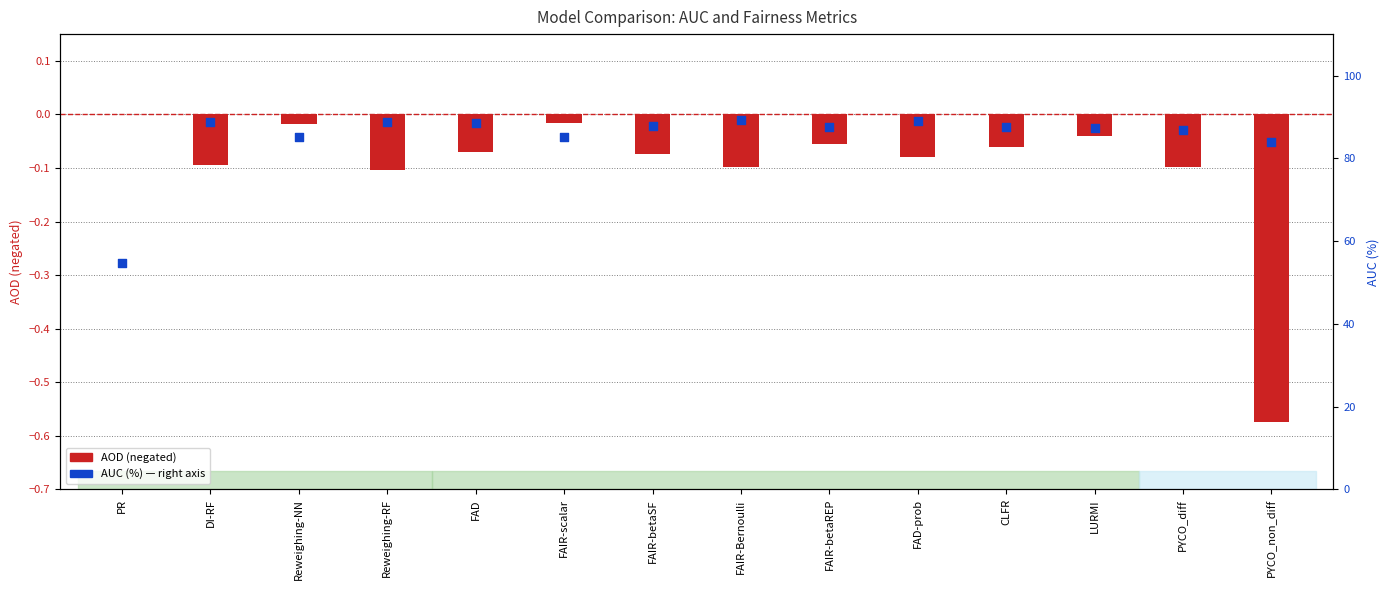

Is the value of AUC (%) at PR greater than the value of AOD at FAIR-betaREP?

Yes